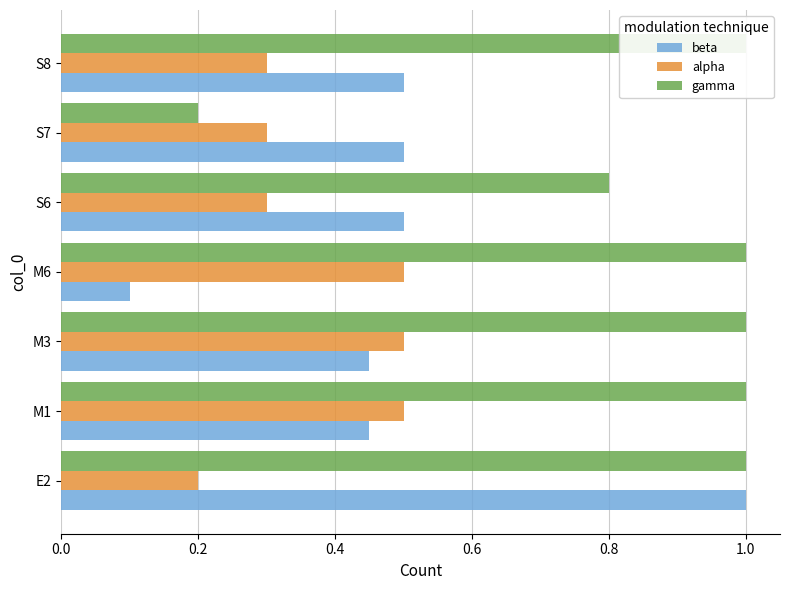

Which series has the widest spread of values?

beta